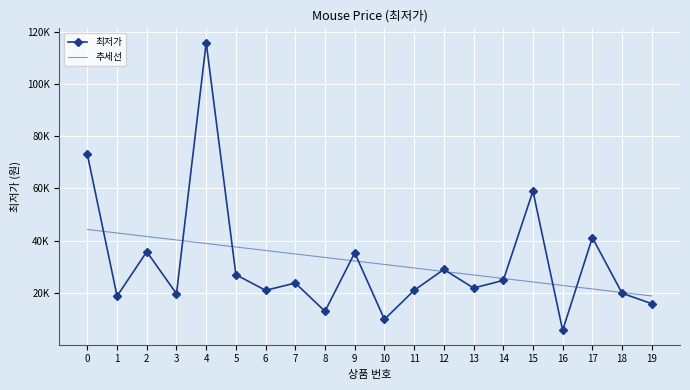

List the labels in order of 추세선 value, largest first.

0, 1, 2, 3, 4, 5, 6, 7, 8, 9, 10, 11, 12, 13, 14, 15, 16, 17, 18, 19